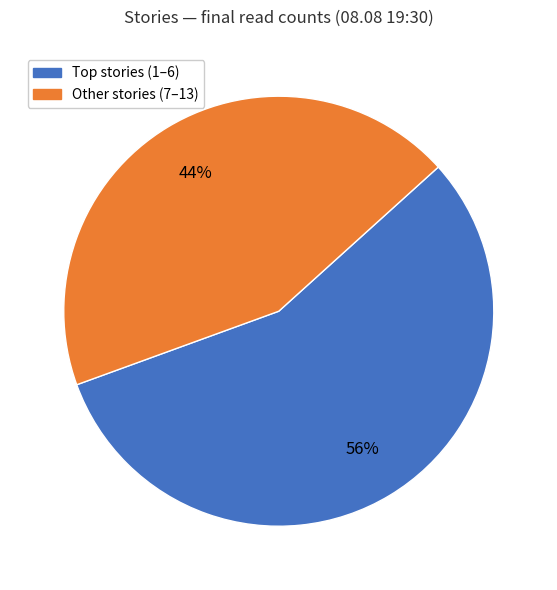

How many segments does this pie chart have?

2